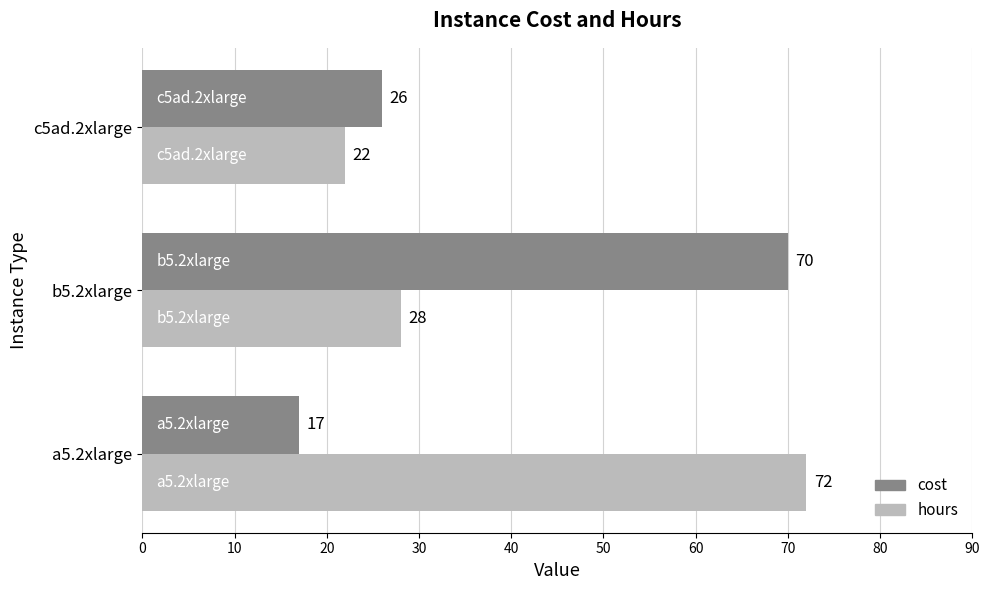

What is the total value across all series at c5ad.2xlarge?

48